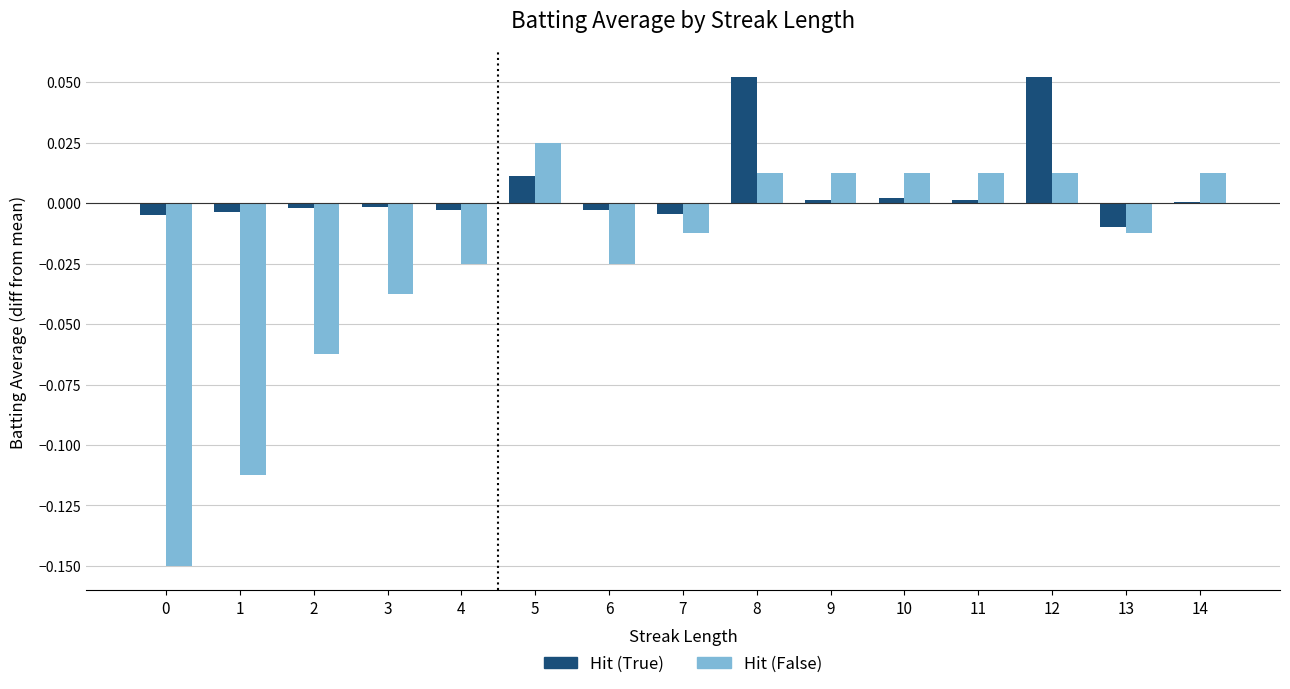

Reading left to right, what are all the values shown in this chart?

Hit (True): 0.0	0.0	0.0	0.0	0.0	0.0	0.0	0.0	0.1	0.0	0.0	0.0	0.1	0.0	0.0
Hit (False): 0.0	0.0	0.0	0.0	0.0	0.0	0.0	0.0	0.0	0.0	0.0	0.0	0.0	0.0	0.0